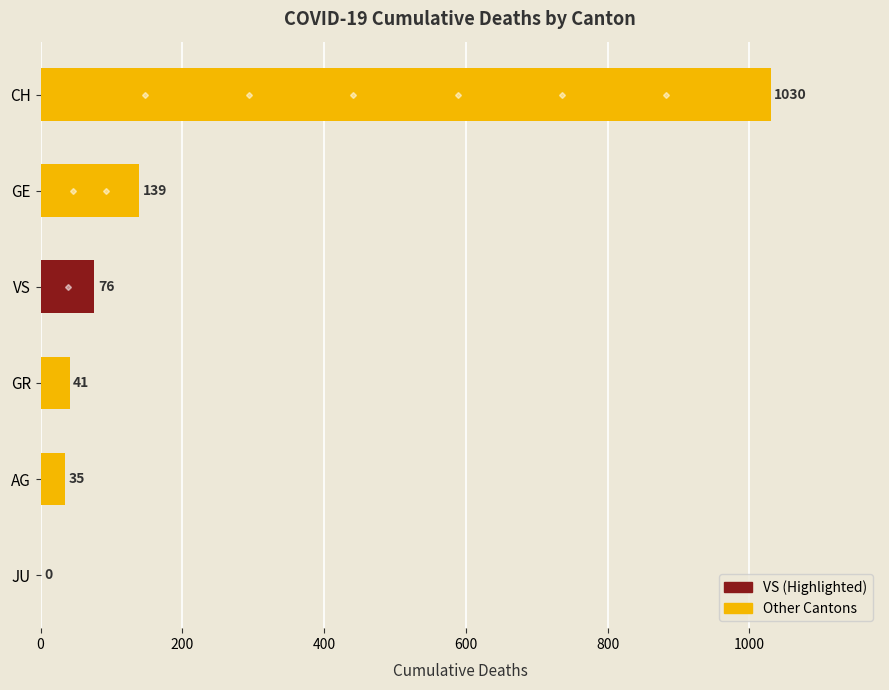

What is the sum of all values?

1321